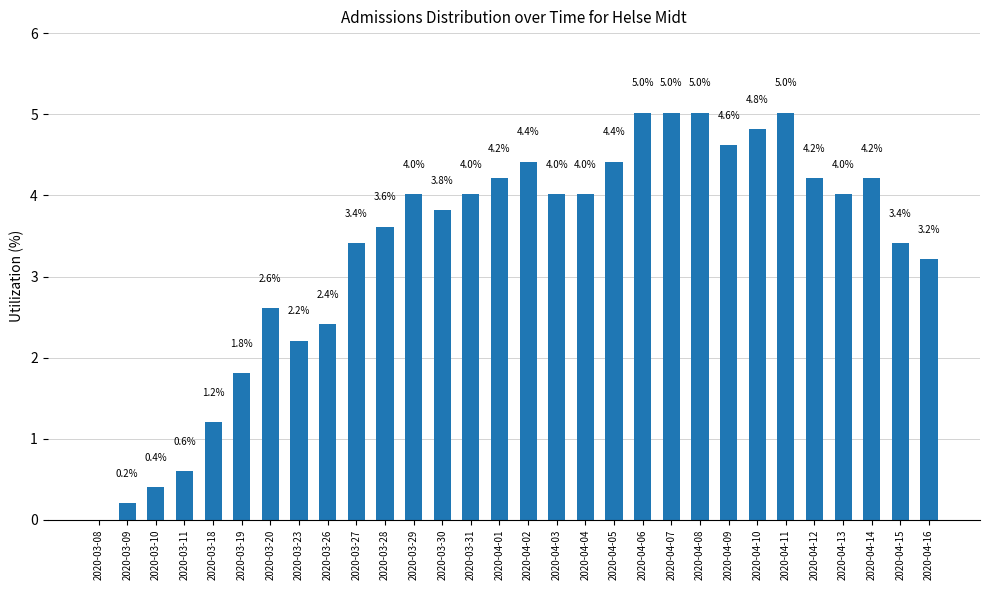

Reading left to right, extract all data points from this chart.

0.0	0.2	0.4	0.6	1.2	1.8	2.6	2.2	2.4	3.4	3.6	4.0	3.8	4.0	4.2	4.4	4.0	4.0	4.4	5.0	5.0	5.0	4.6	4.8	5.0	4.2	4.0	4.2	3.4	3.2